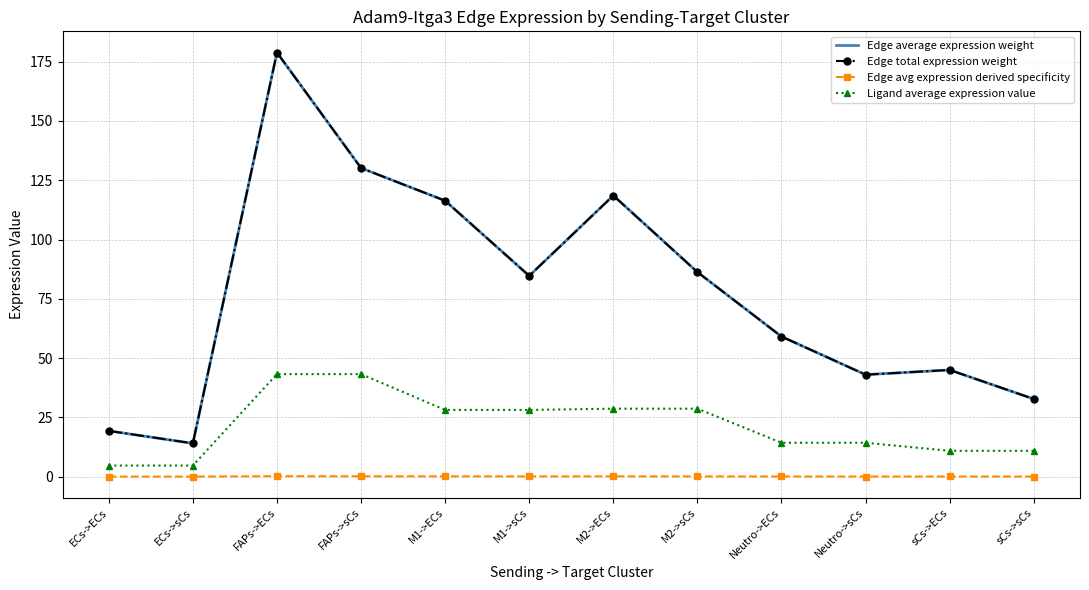

List the labels in order of Edge average expression weight value, smallest first.

ECs->sCs, ECs->ECs, sCs->sCs, Neutro->sCs, sCs->ECs, Neutro->ECs, M1->sCs, M2->sCs, M1->ECs, M2->ECs, FAPs->sCs, FAPs->ECs